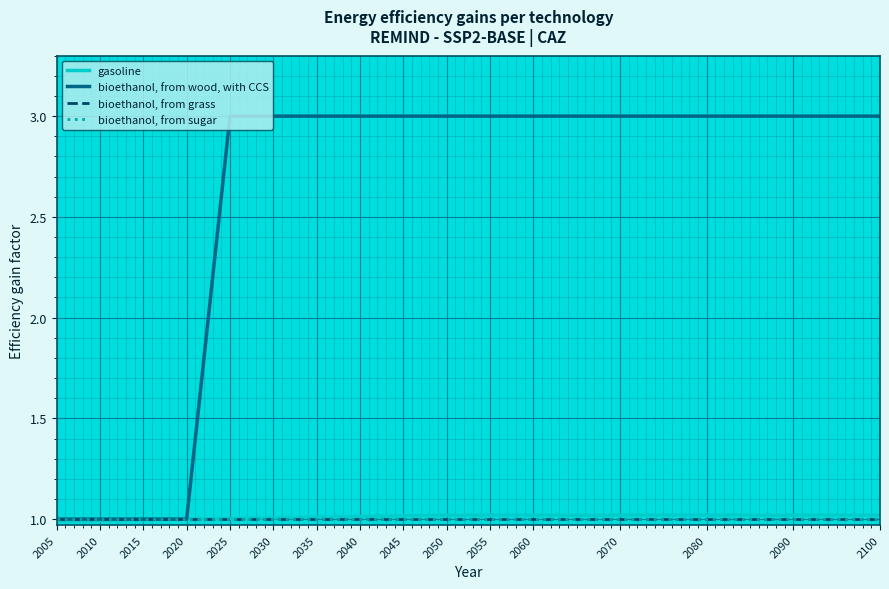

Does the chart have visible grid lines?

Yes